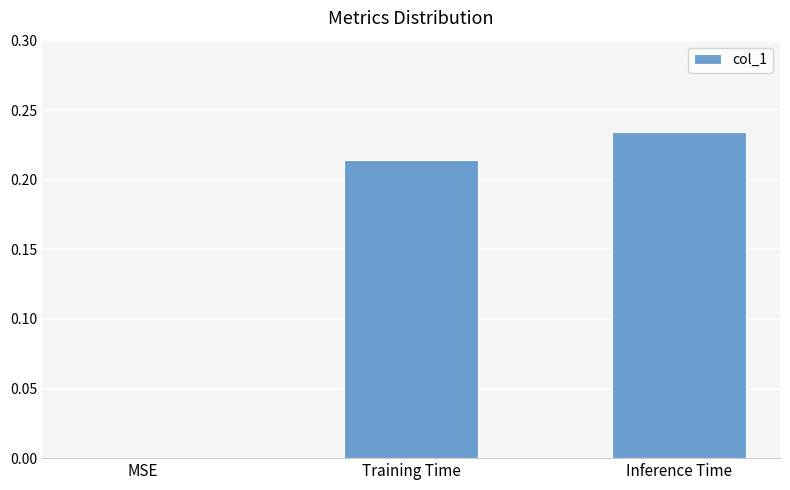

The value at MSE is 0.2. True or false?

False